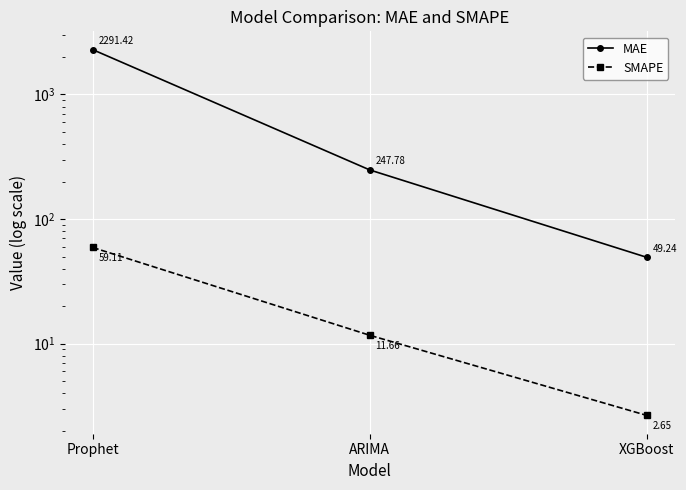

How many distinct data groups are displayed?

2